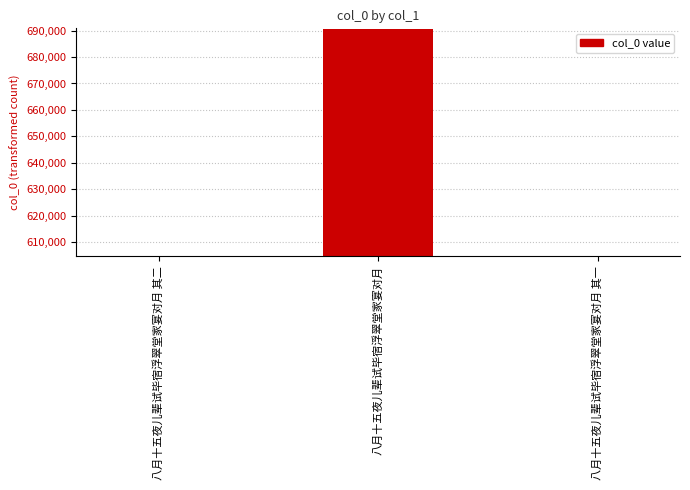

How many data points does each series have?

3